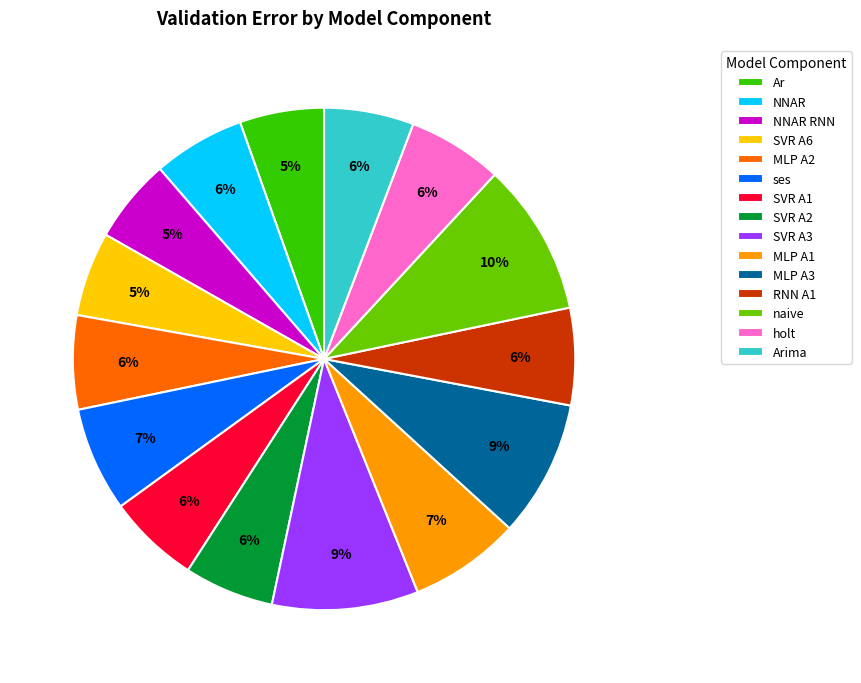

What percentage is the NNAR RNN slice, to the nearest percent?

5%